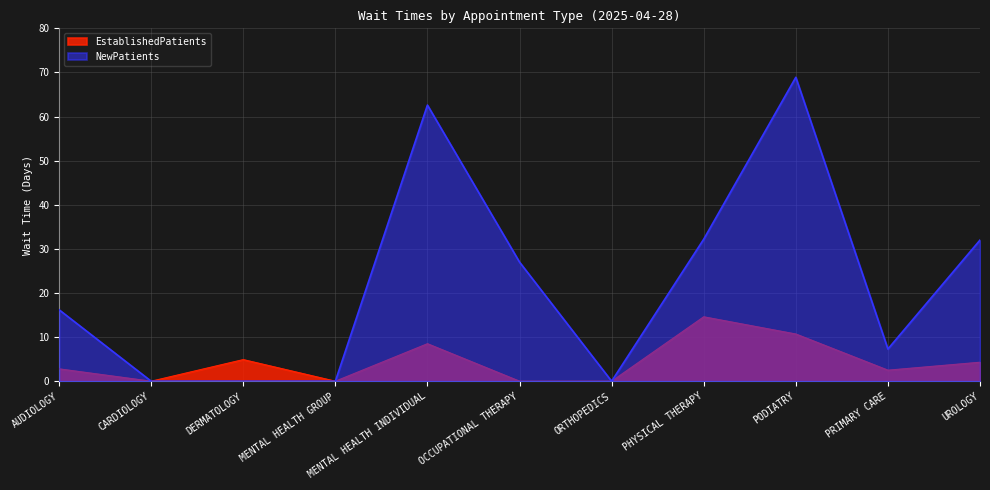

Read the NewPatients value at PODIATRY.

68.9